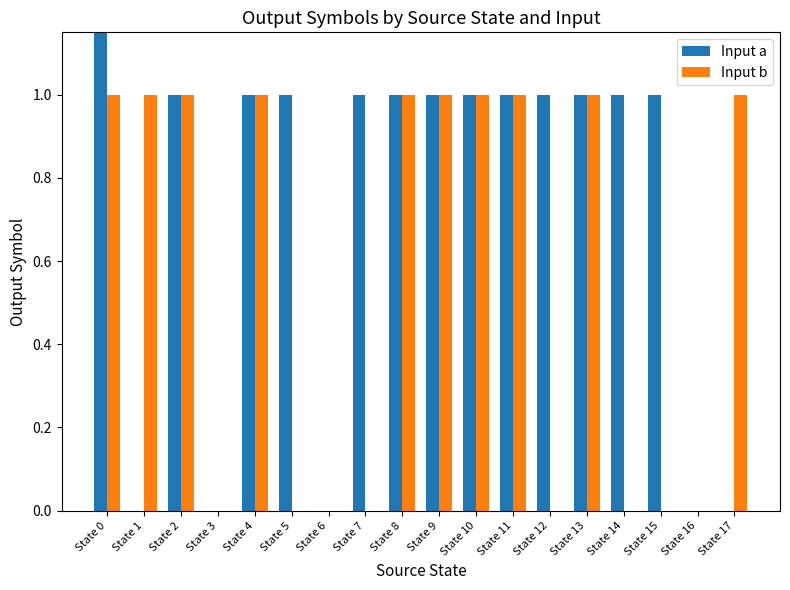

True or false: Input a has a value of 1 at State 11.

False